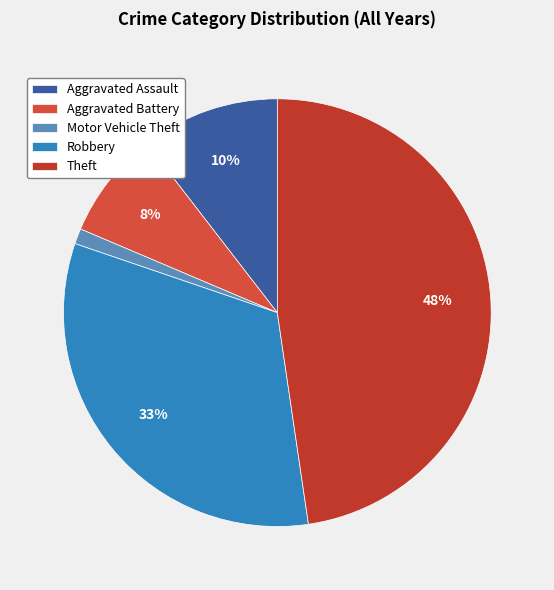

To the nearest percent, what is the average slice percentage?

20%